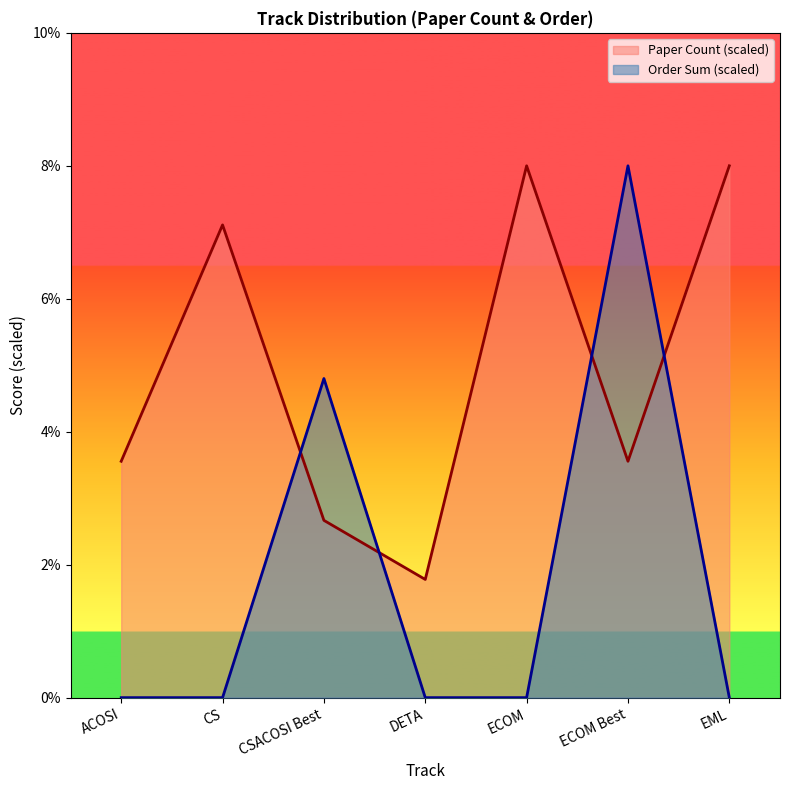

Count the number of categories in the chart.

7